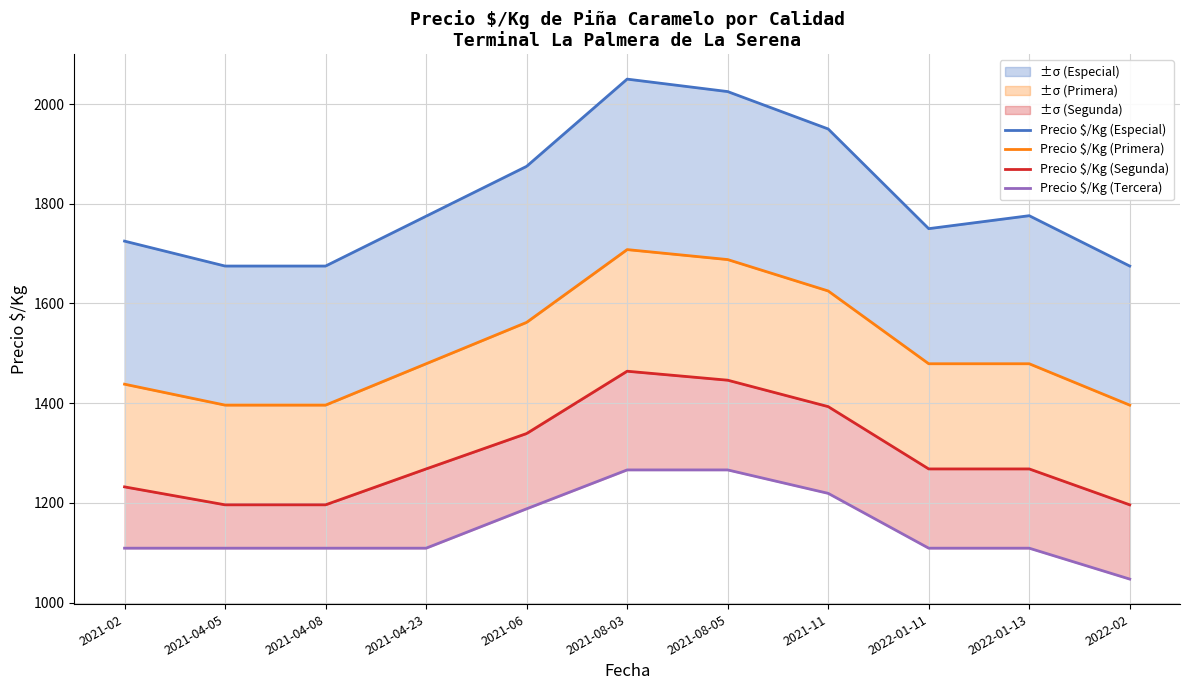

Read the Precio $/Kg (Tercera) value at 2022-02, to the nearest 10.

1050